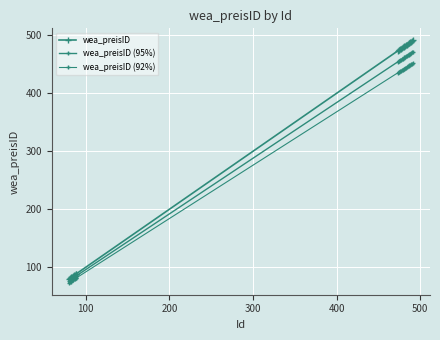

True or false: wea_preisID (95%) and wea_preisID intersect in this chart.

False